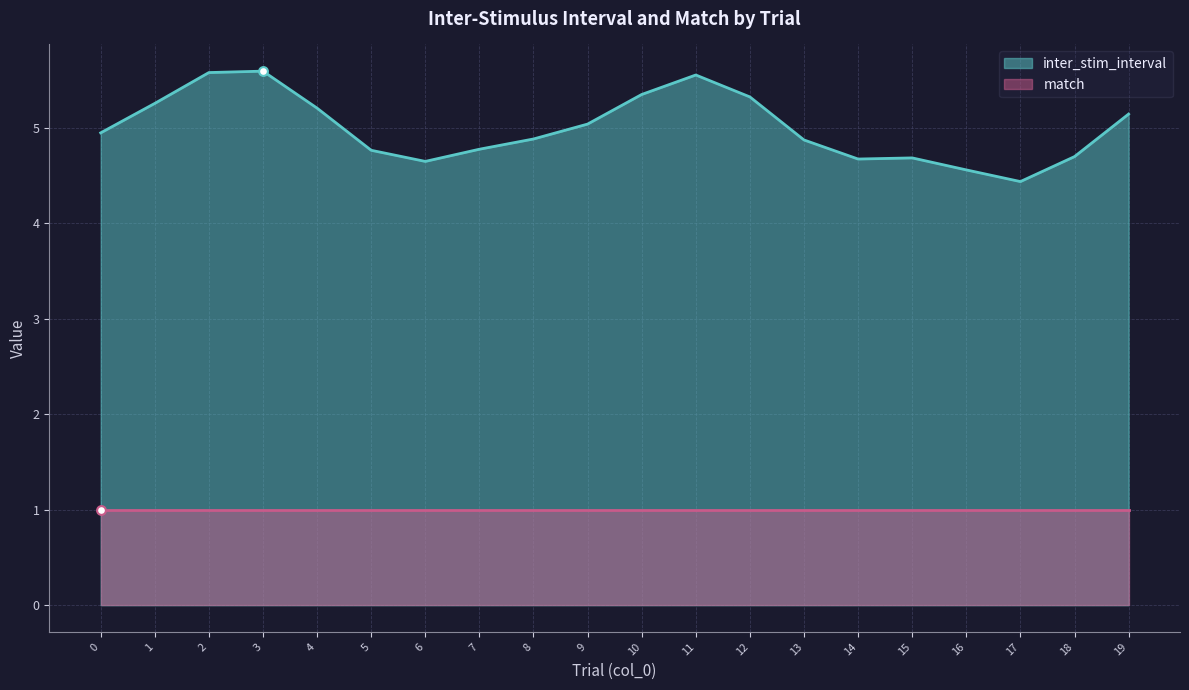

The value of inter_stim_interval at 13 is 8.2. True or false?

False